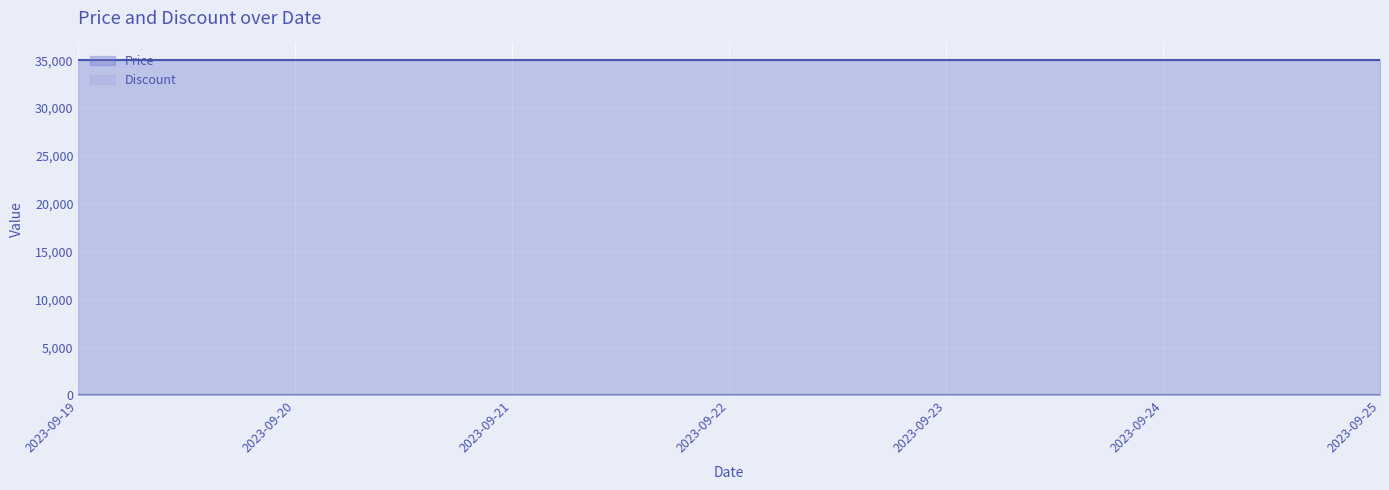

At how many categories does at least one series exceed 6600?

7